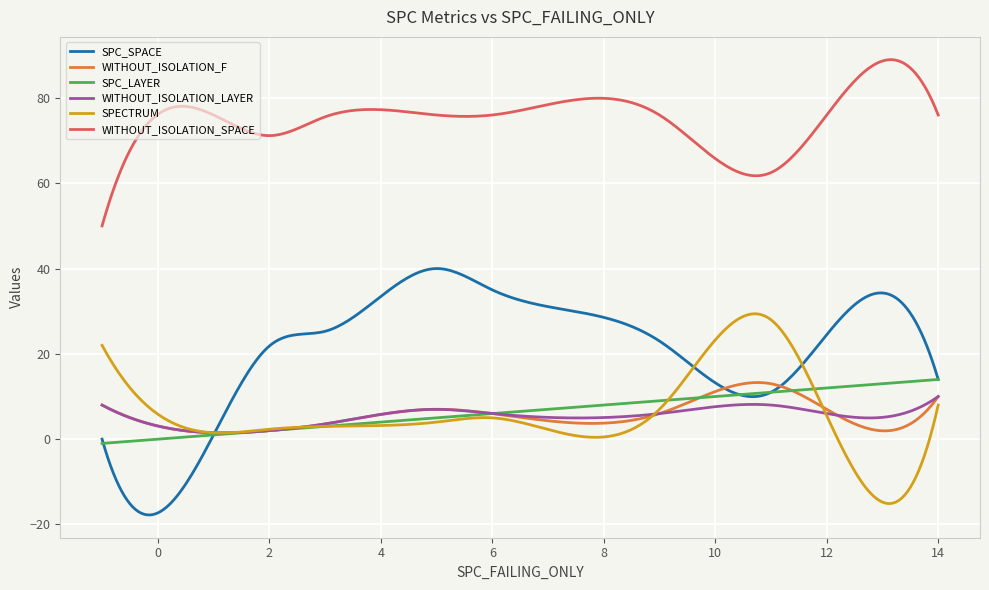

Which series has the largest range (max minus min)?

SPC_SPACE